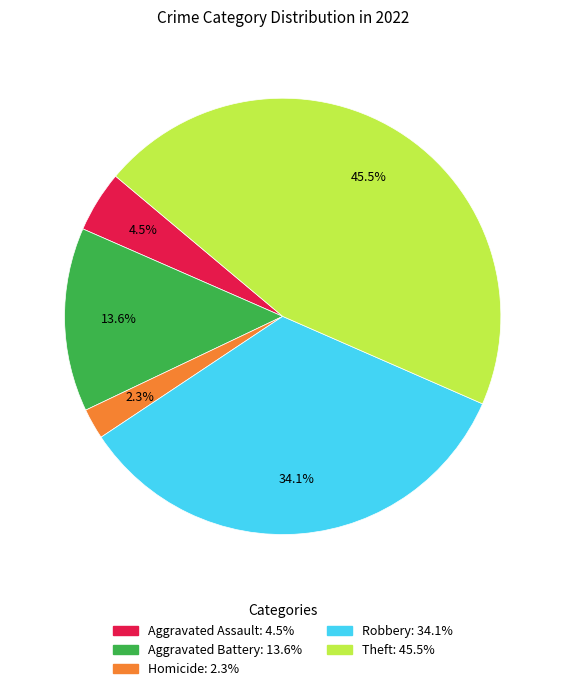

Is there any slice that represents more than half of the pie?

No